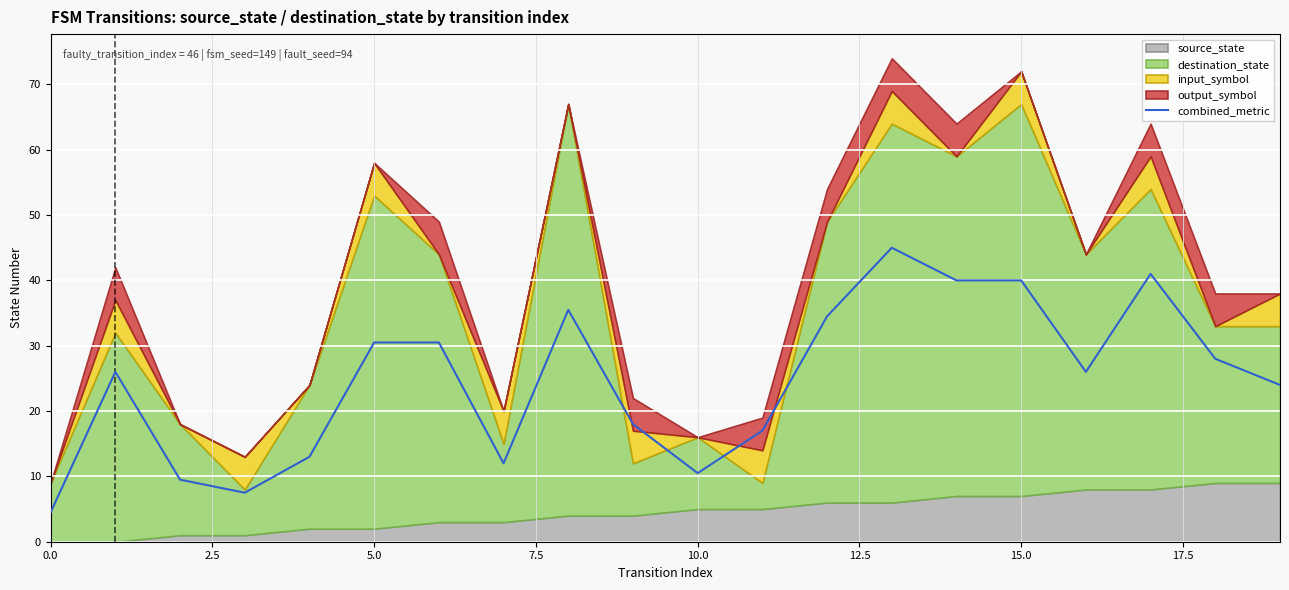

Reading right to left, list all the values displayed in this chart.

24.0	28.0	41.0	26.0	40.0	40.0	45.0	34.5	17.0	10.5	18.0	35.5	12.0	30.5	30.5	13.0	7.5	9.5	26.0	4.5